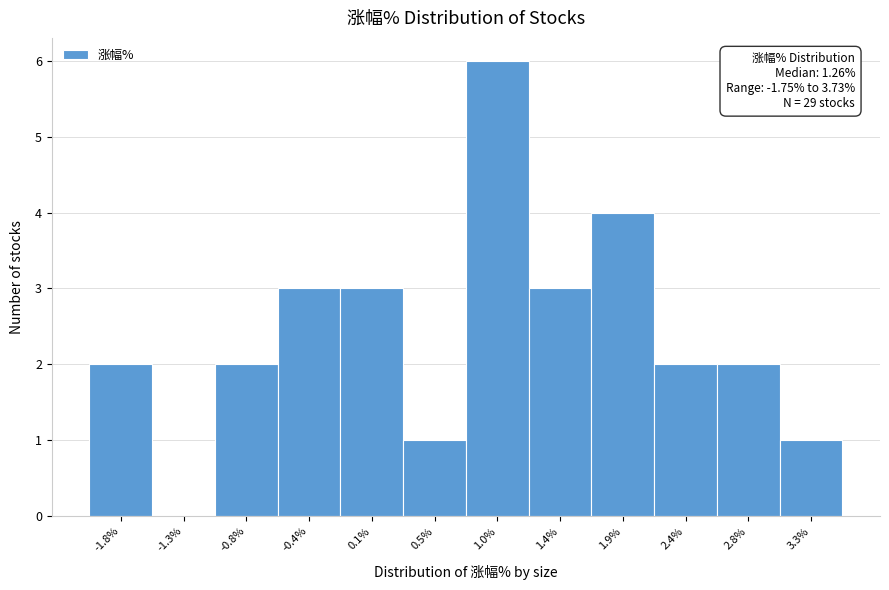

Reading right to left, list all the values displayed in this chart.

3.3%=1	2.8%=2	2.4%=2	1.9%=4	1.4%=3	1.0%=6	0.5%=1	0.1%=3	-0.4%=3	-0.8%=2	-1.3%=0	-1.8%=2